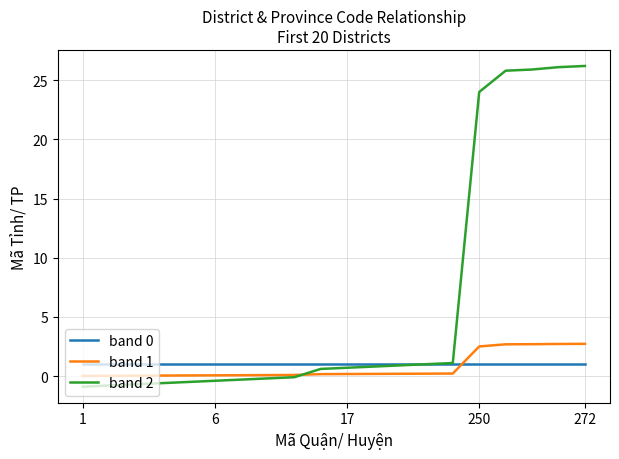

What is the smallest value displayed?

-0.9